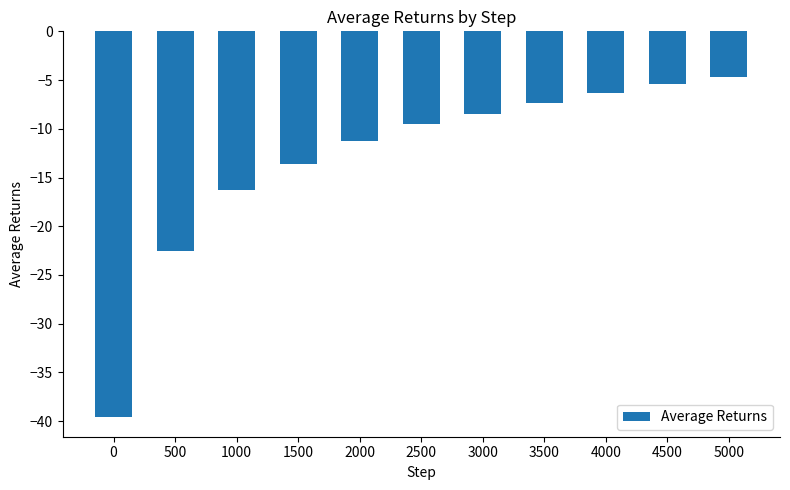

Which has a higher value, 3000 or 2000?

3000